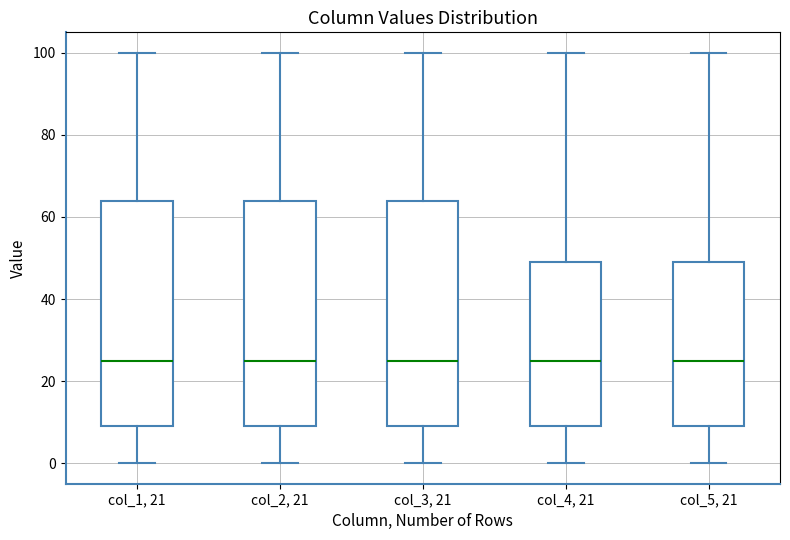

Where does the median line of the box for col_1, 21 sit on the y-axis? The values are not printed on the chart, so give them approximately, as read against the axis.

26